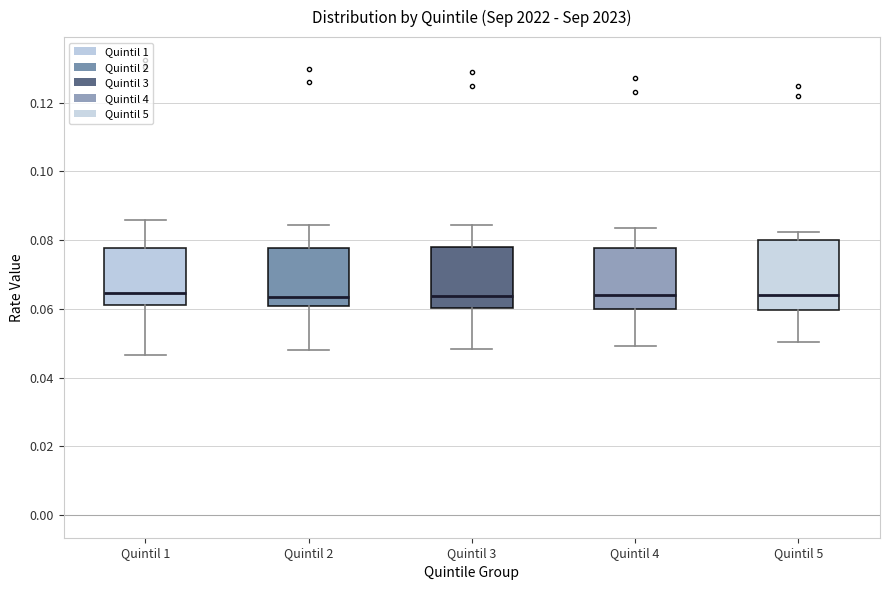

Where is the upper edge of the box for Quintil 1 on the y-axis? The values are not printed on the chart, so give them approximately, as read against the axis.

0.078